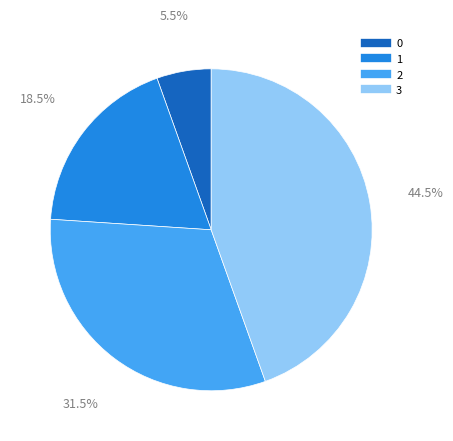

How many slices are in this pie chart?

4